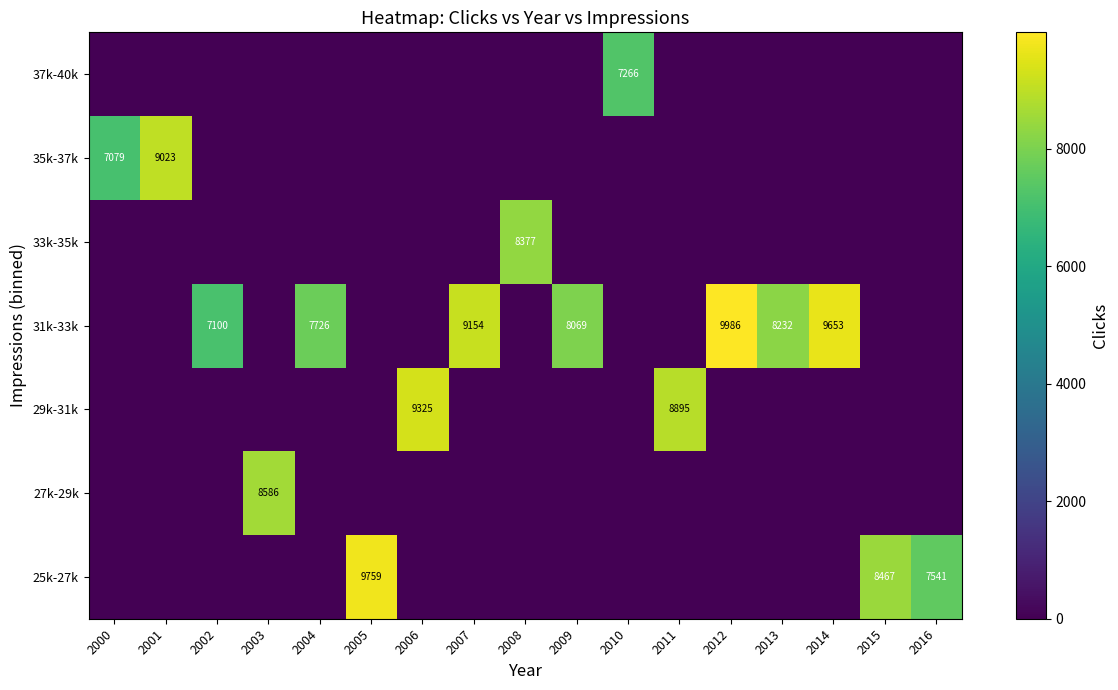

How many data points does each series have?

17